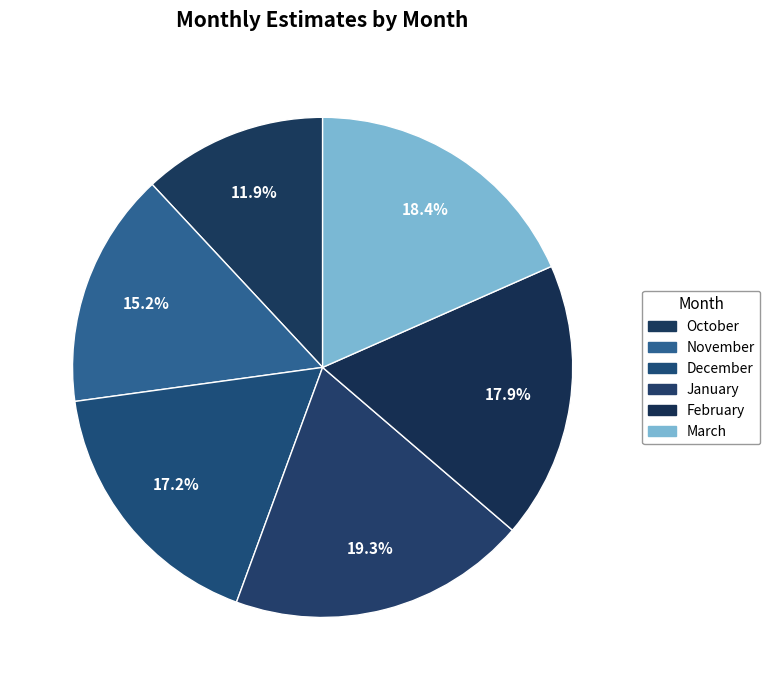

What is the largest slice in the pie chart?

January